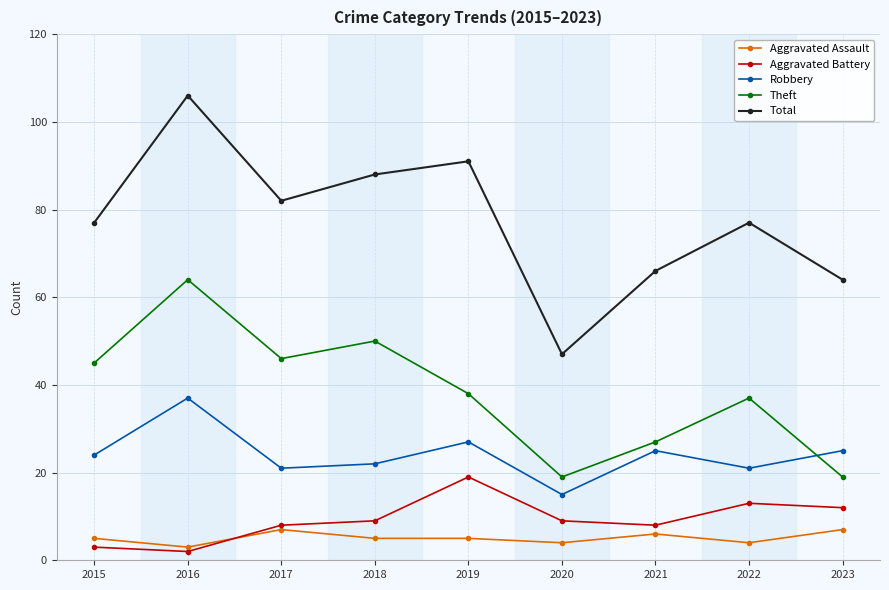

What is the highest value of the Theft series?

64